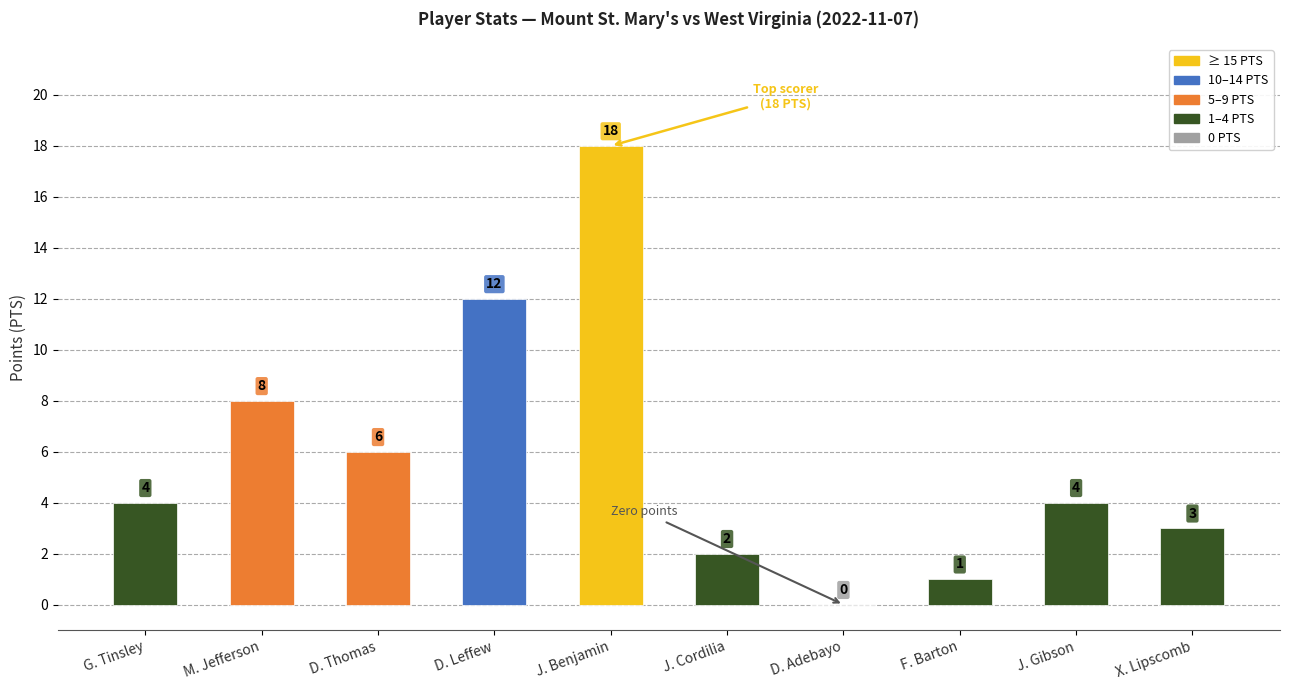

At which label is the value closest to 9?

M. Jefferson